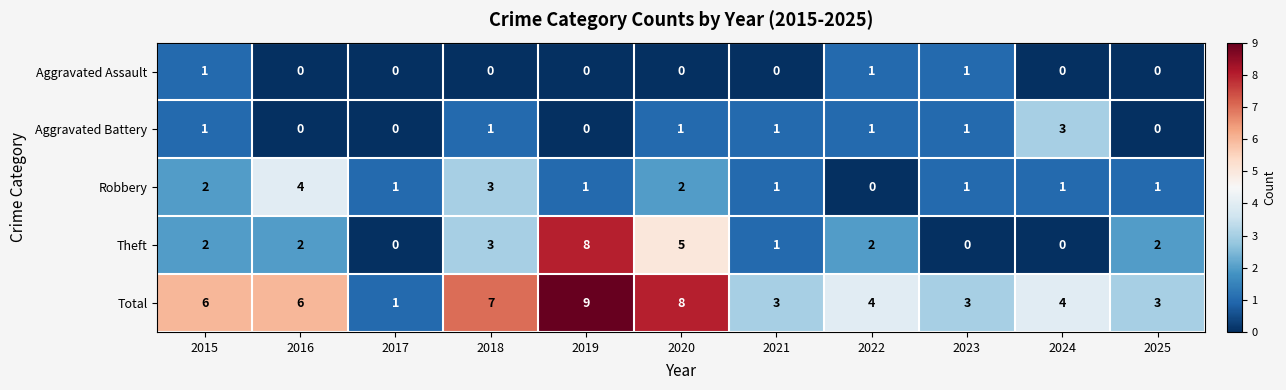

How many data points does each series have?

11